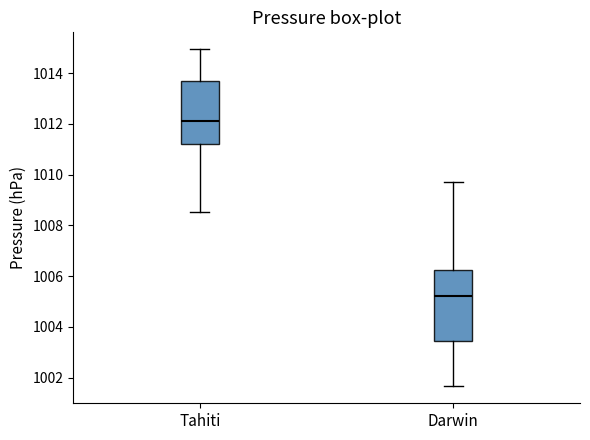

Where does the median line of the box for Darwin sit on the y-axis? The values are not printed on the chart, so give them approximately, as read against the axis.

1005.2